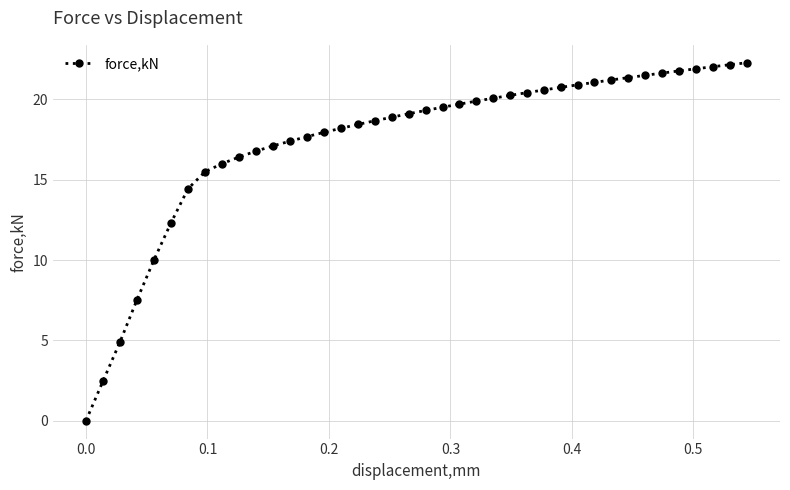

What is the sum of all values?

698.3